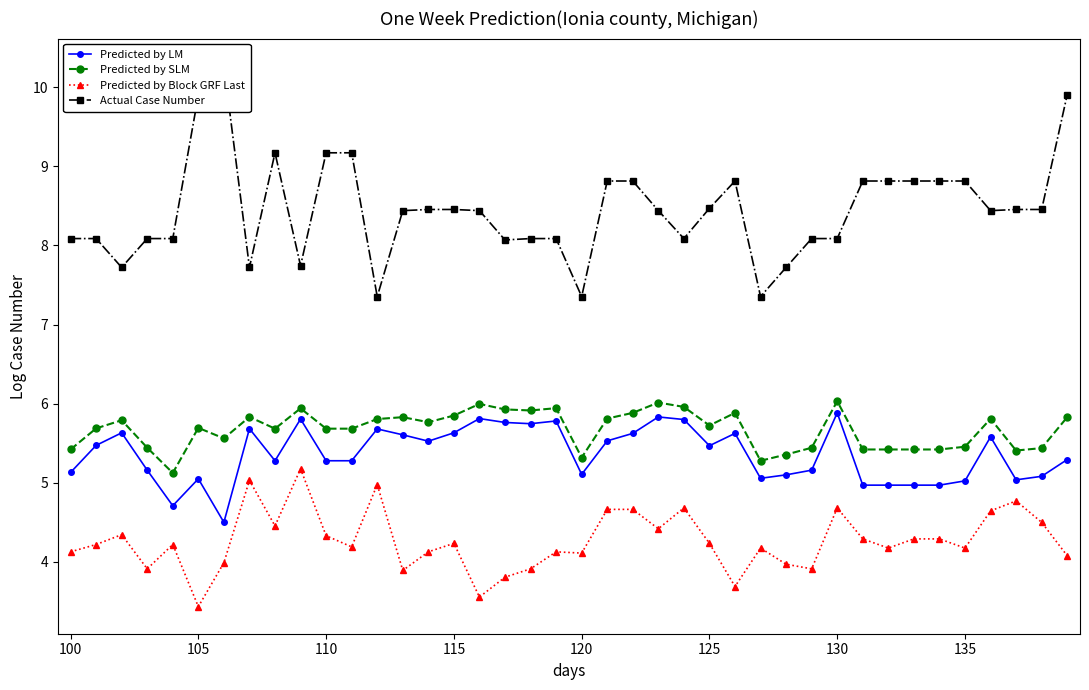

What are all the series names shown in the legend?

Predicted by LM, Predicted by SLM, Predicted by Block GRF Last, Actual Case Number